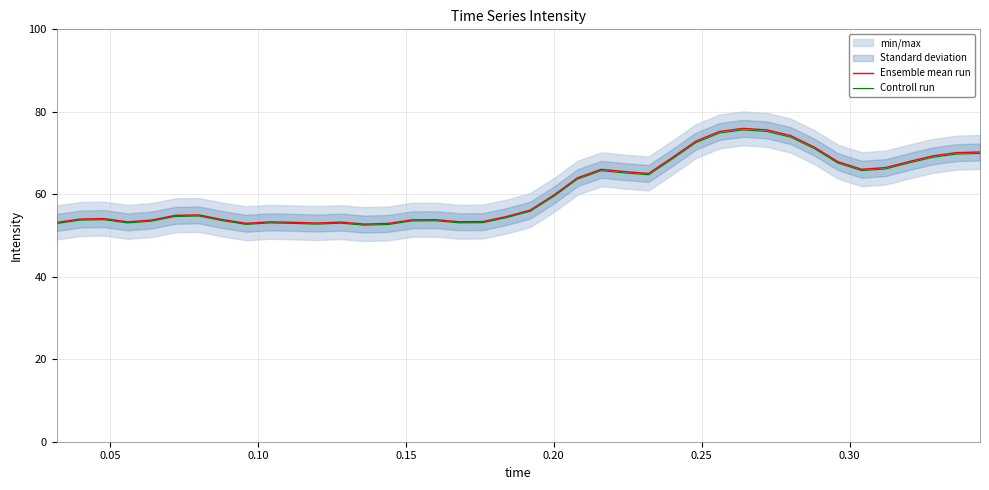

What is the maximum value for Ensemble mean run?

76.0